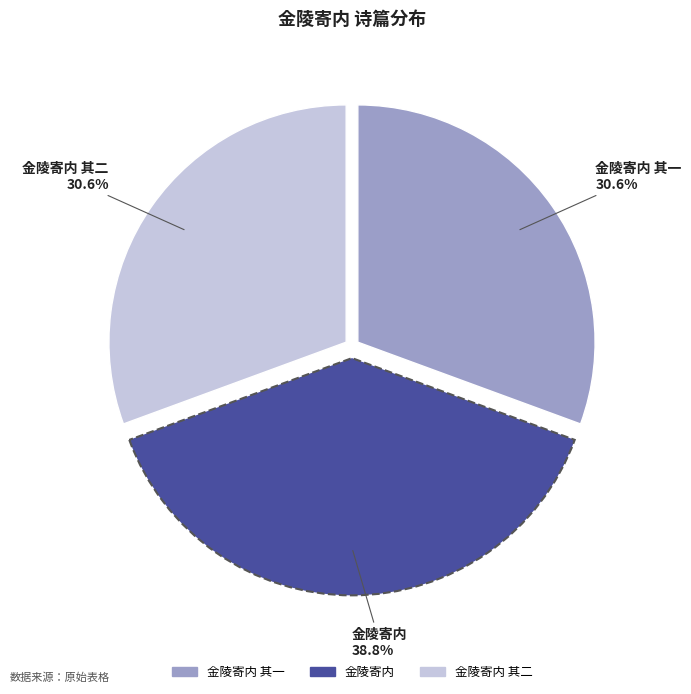

Is there any slice that represents more than half of the pie?

No